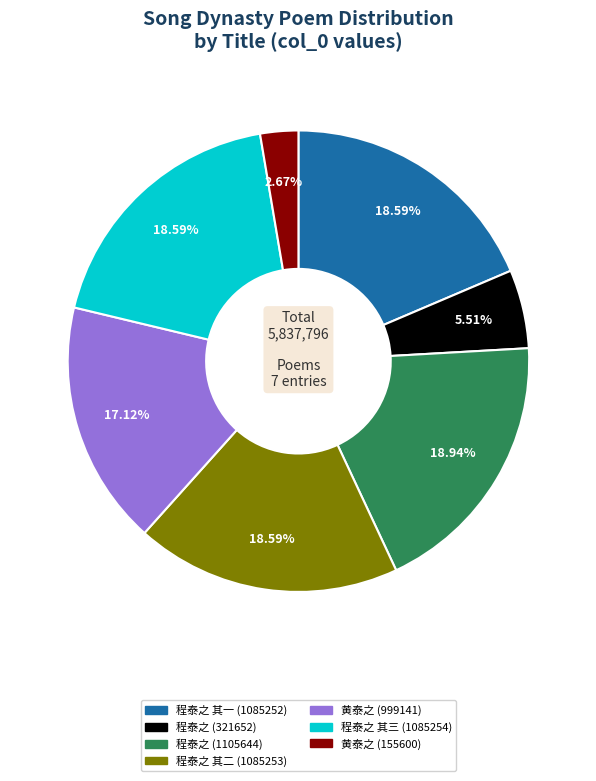

Is the sum of 黄泰之 (155600) and 程泰之 (321652) greater than half?

No